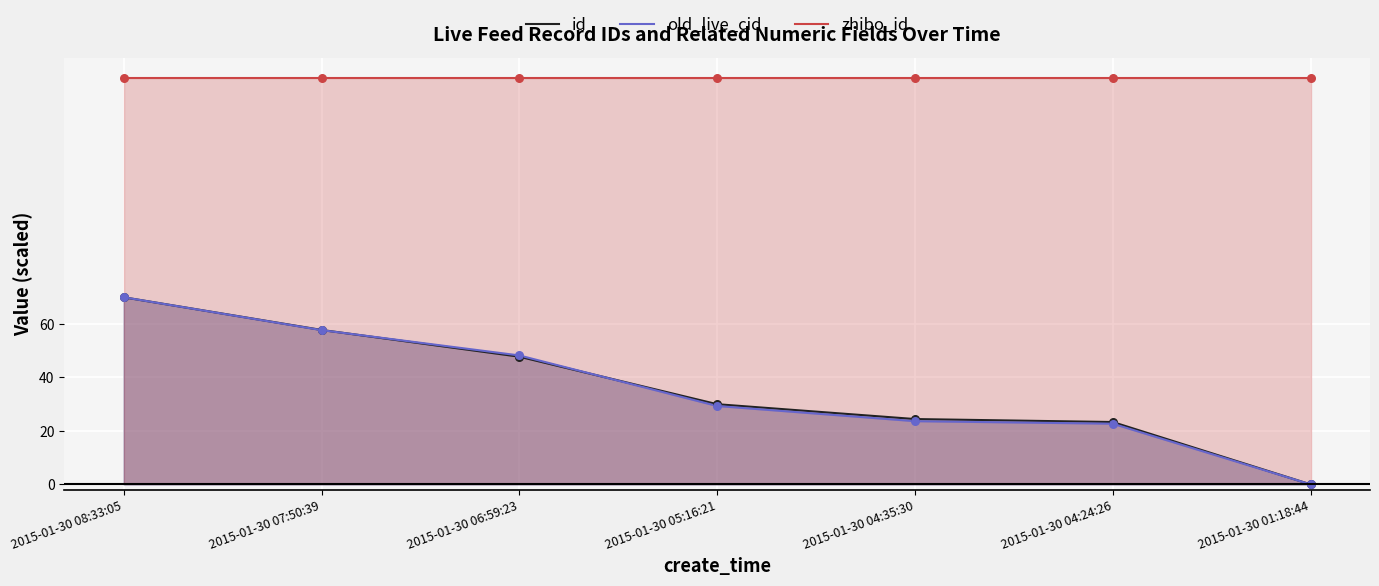

At which category is the sum across all series the highest?

2015-01-30 08:33:05